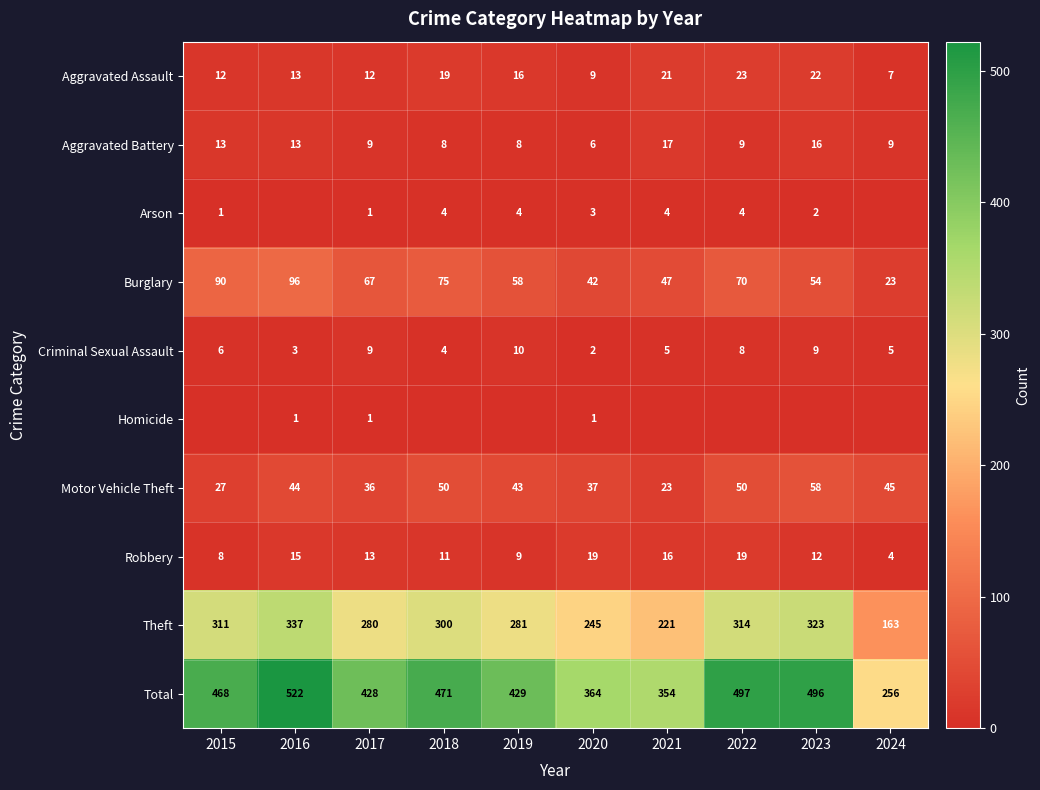

At which label does Theft first exceed 300?

2015